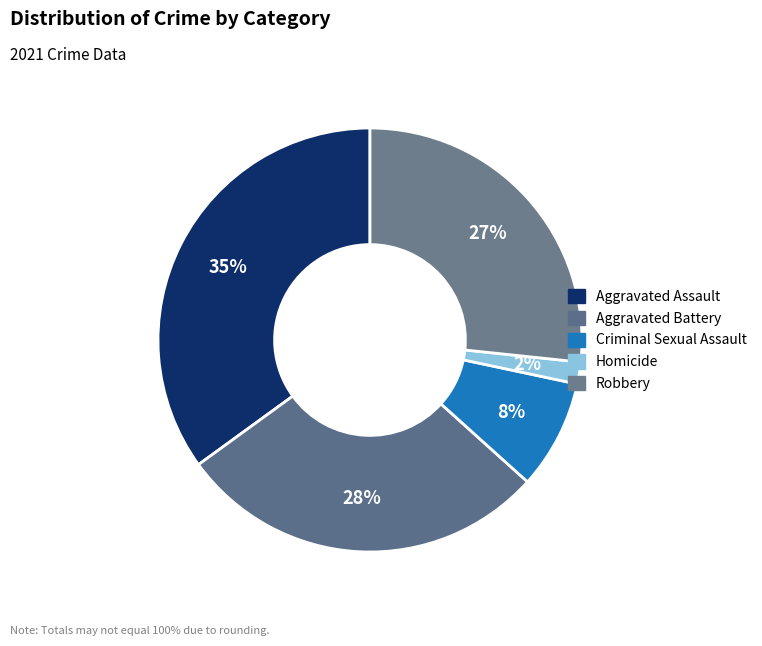

To the nearest percent, what percentage of the pie is Robbery?

27%